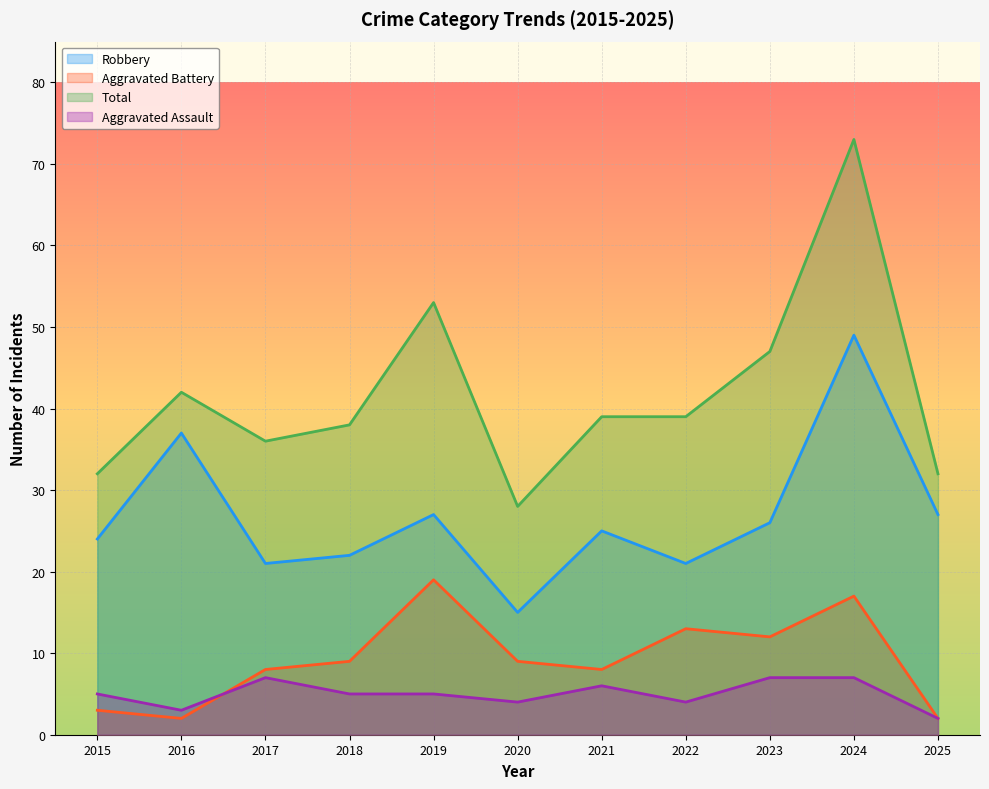

The Aggravated Assault series shows 1 at 2022. True or false?

False